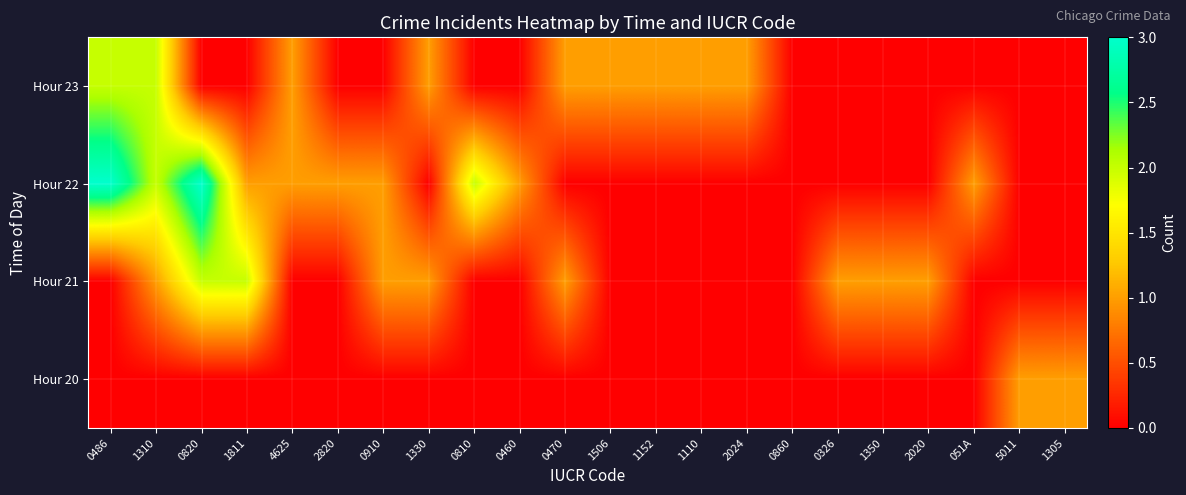

Reading left to right, list all the values displayed in this chart.

Hour 23: 0486=2	1310=2	0820=0	1811=0	4625=1	2820=0	0910=0	1330=1	0810=0	0460=0	0470=1	1506=1	1152=1	1110=1	2024=1	0860=0	0326=0	1350=0	2020=0	051A=0	5011=0	1305=0
Hour 22: 0486=3	1310=2	0820=3	1811=1	4625=1	2820=1	0910=1	1330=0	0810=2	0460=1	0470=0	1506=0	1152=0	1110=0	2024=0	0860=0	0326=0	1350=0	2020=0	051A=1	5011=0	1305=0
Hour 21: 0486=0	1310=1	0820=2	1811=2	4625=0	2820=0	0910=1	1330=1	0810=0	0460=0	0470=1	1506=0	1152=0	1110=0	2024=0	0860=0	0326=1	1350=1	2020=1	051A=0	5011=0	1305=0
Hour 20: 0486=0	1310=0	0820=0	1811=0	4625=0	2820=0	0910=0	1330=0	0810=0	0460=0	0470=0	1506=0	1152=0	1110=0	2024=0	0860=0	0326=0	1350=0	2020=0	051A=0	5011=1	1305=1